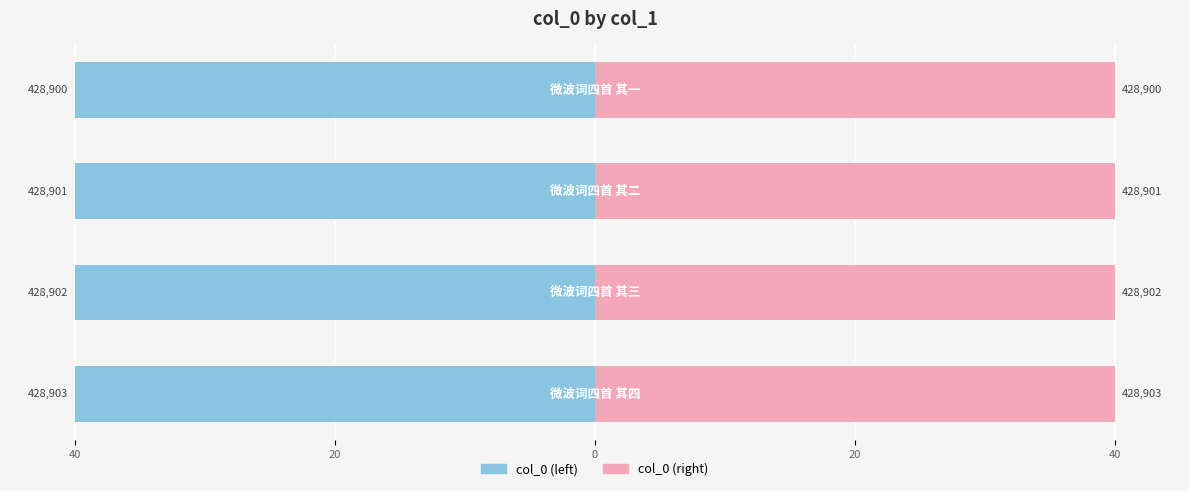

Which series has the largest range (max minus min)?

col_0 (left)